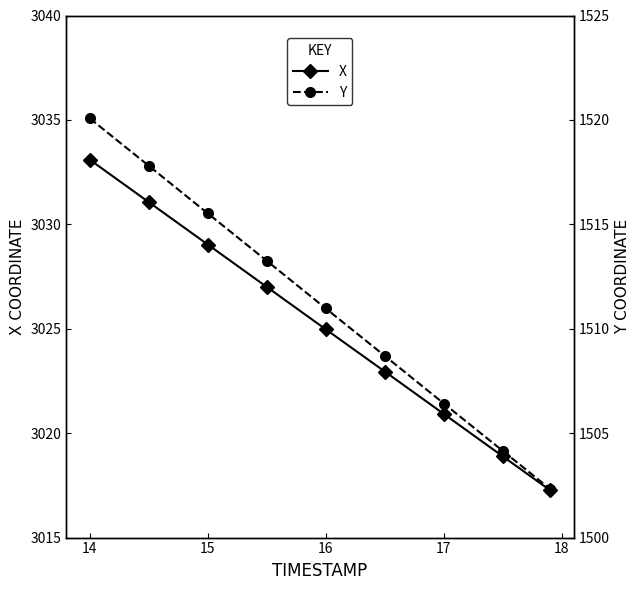

Reading left to right, transcribe all the data shown in this chart.

X: 3033.1	3031.1	3029.0	3027.0	3025.0	3022.9	3020.9	3018.9	3017.3
Y: 1520.1	1517.8	1515.5	1513.2	1511.0	1508.7	1506.4	1504.2	1502.3